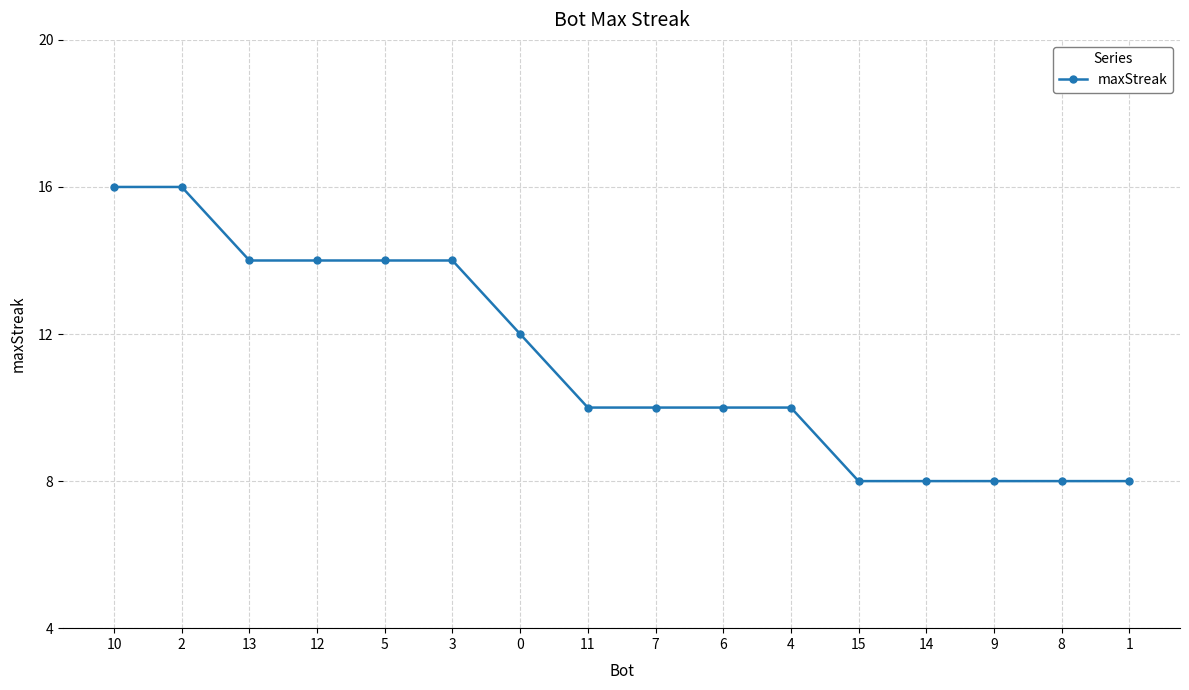

Approximately how many times larger is the value at 13 compared to 10?

0.9